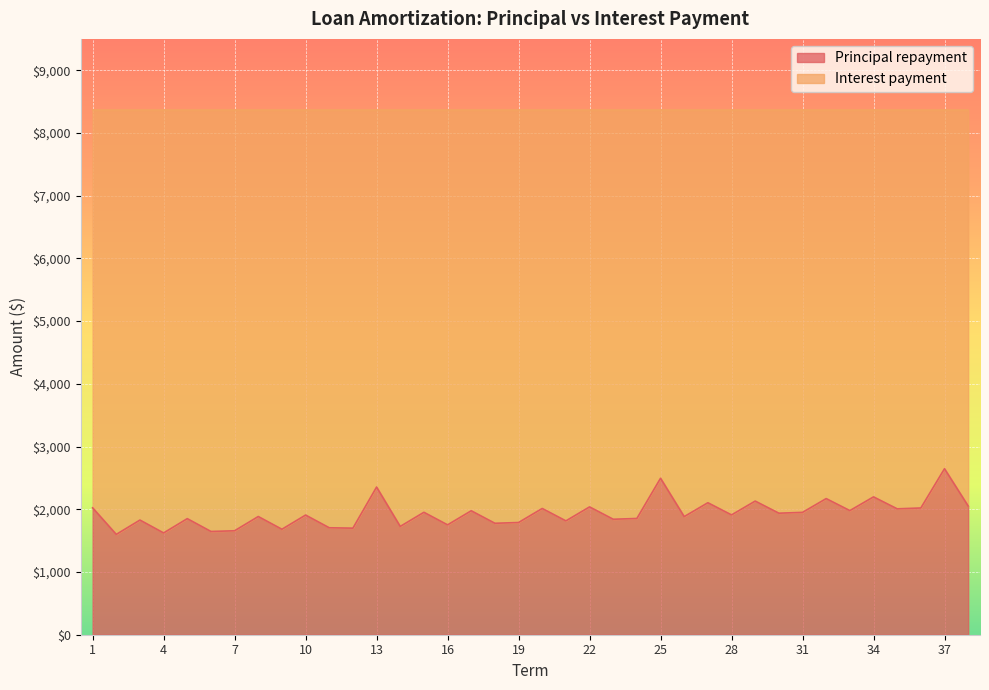

True or false: the data shows 1599.4 at 2.

True